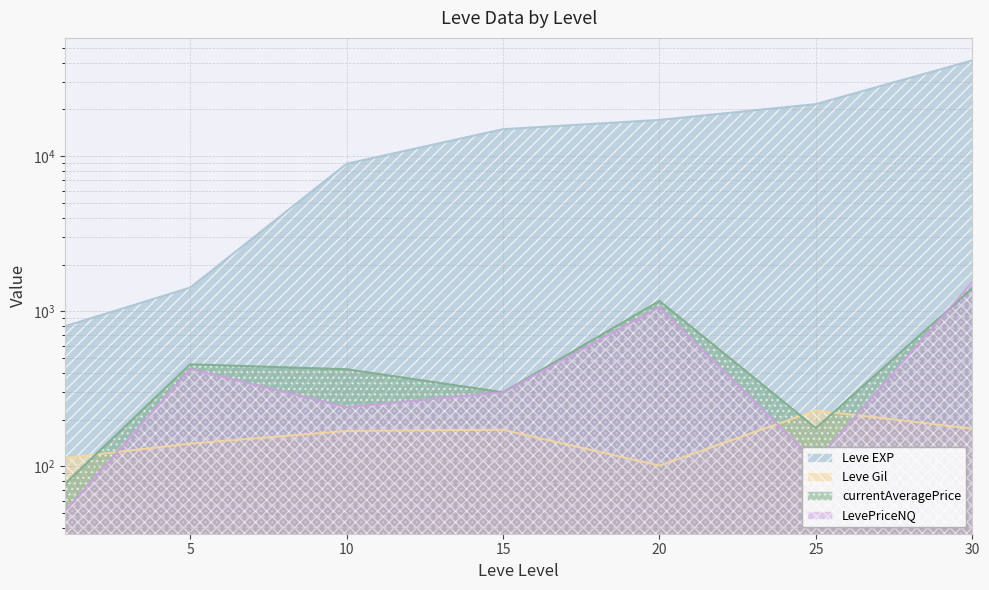

Which label corresponds to the largest value in the chart?

30